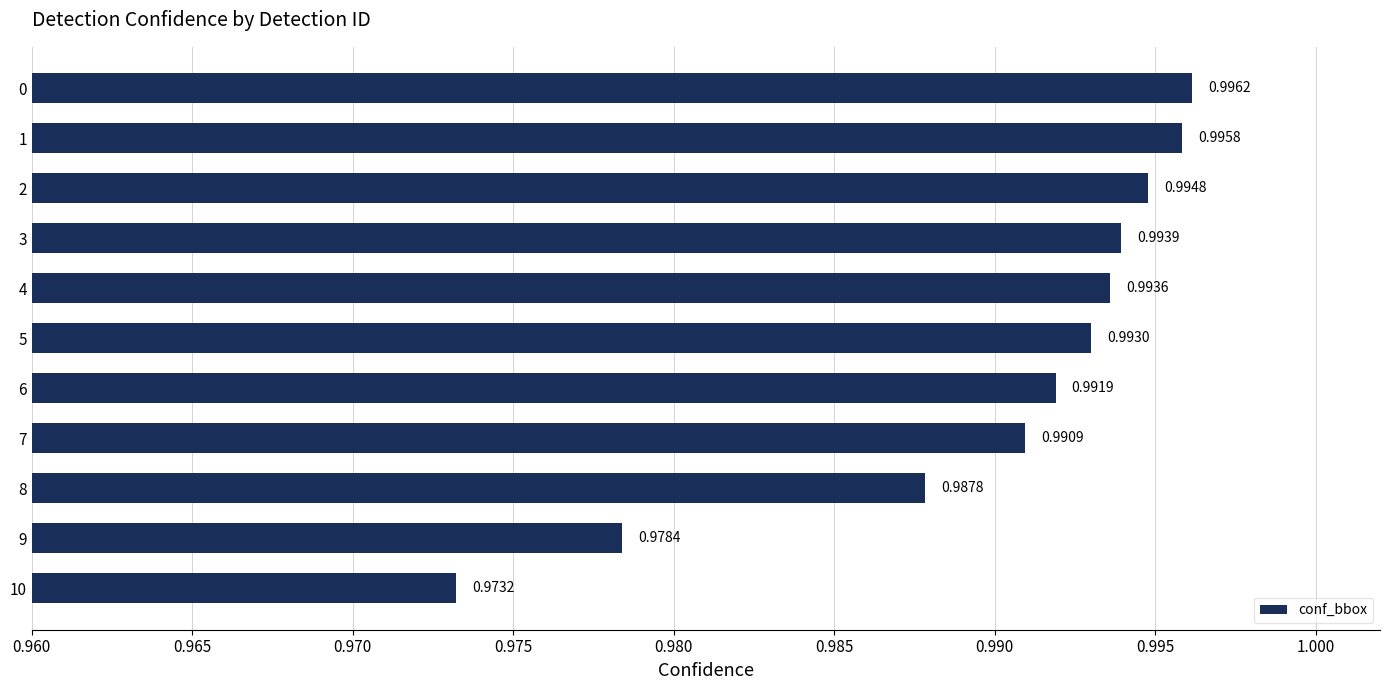

List the labels in order of value, largest first.

0, 1, 2, 3, 4, 5, 6, 7, 8, 9, 10